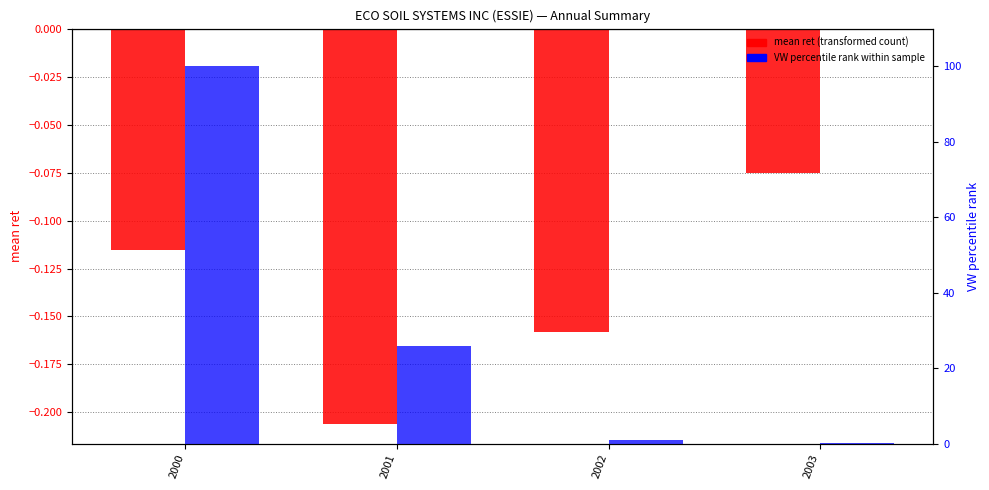

Reading left to right, list all the values displayed in this chart.

mean ret (transformed count): 2000=-0.1	2001=-0.2	2002=-0.2	2003=-0.1
VW percentile rank within sample: 2000=100.0	2001=26.0	2002=0.9	2003=0.0